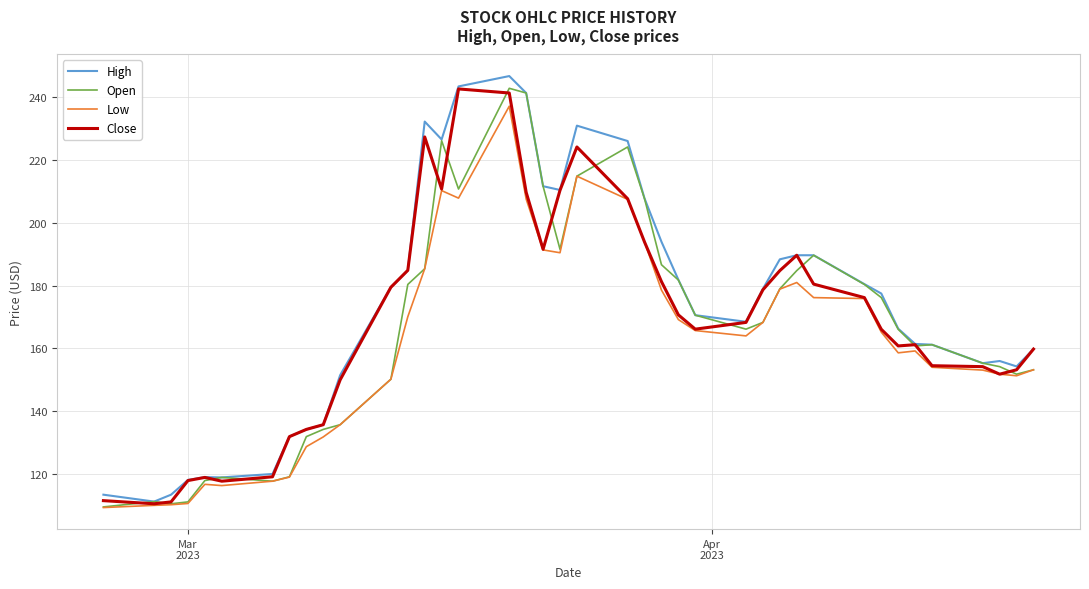

What is the smallest value displayed?

109.3